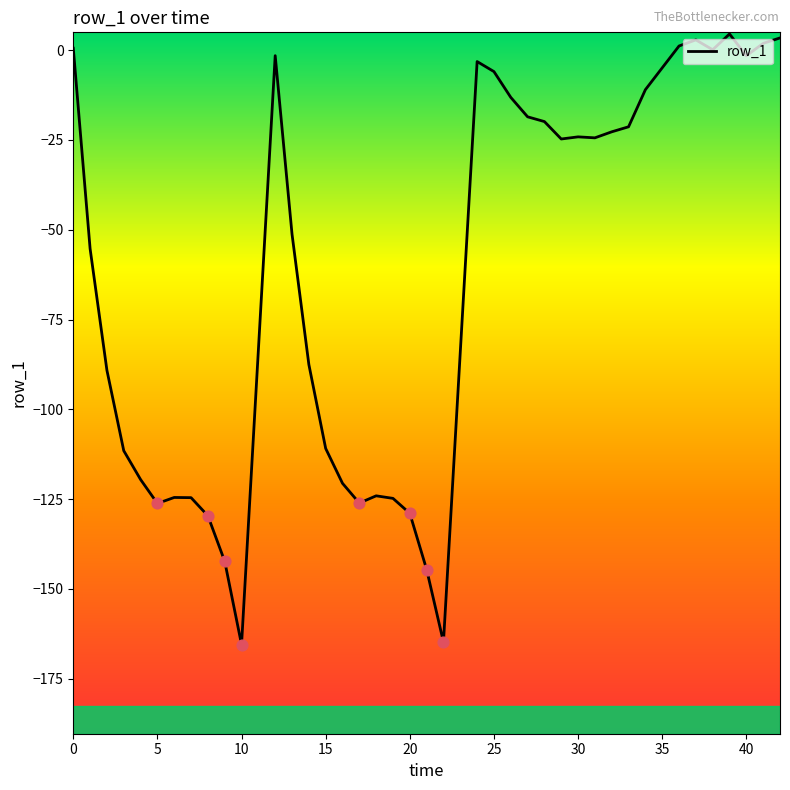

What is the smallest value displayed?

-165.5